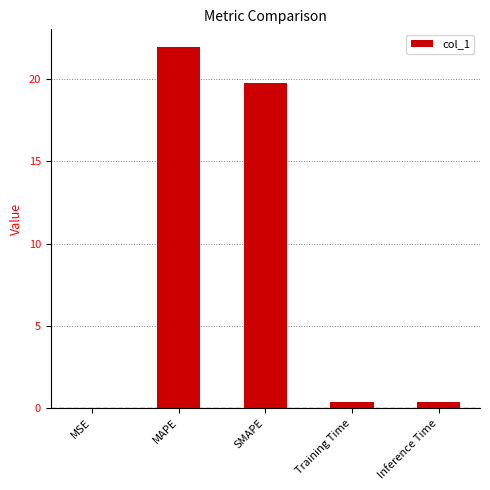

What is the sum of all values?

42.5